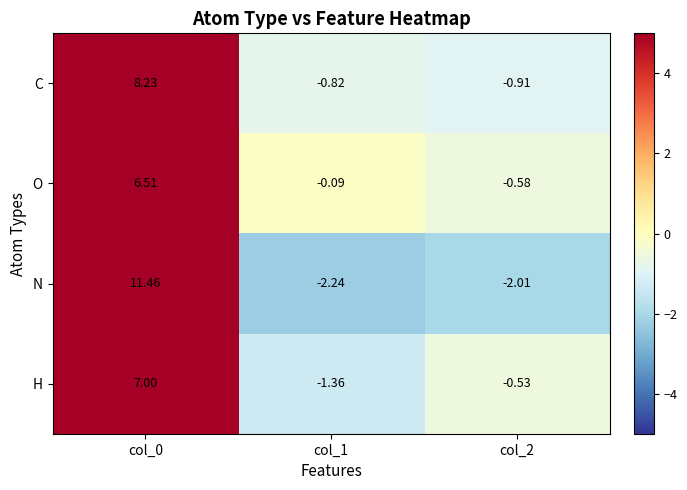

Which series has the widest spread of values?

N